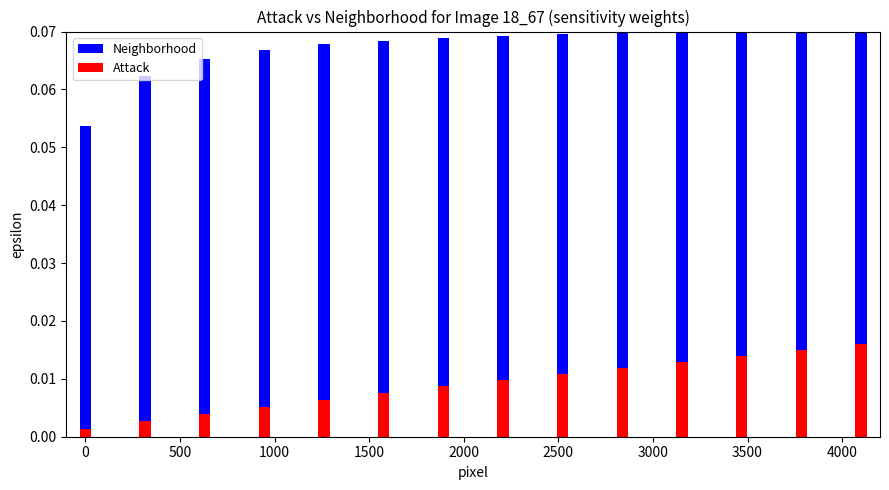

What is the label of the 11th bar from the right?

1000